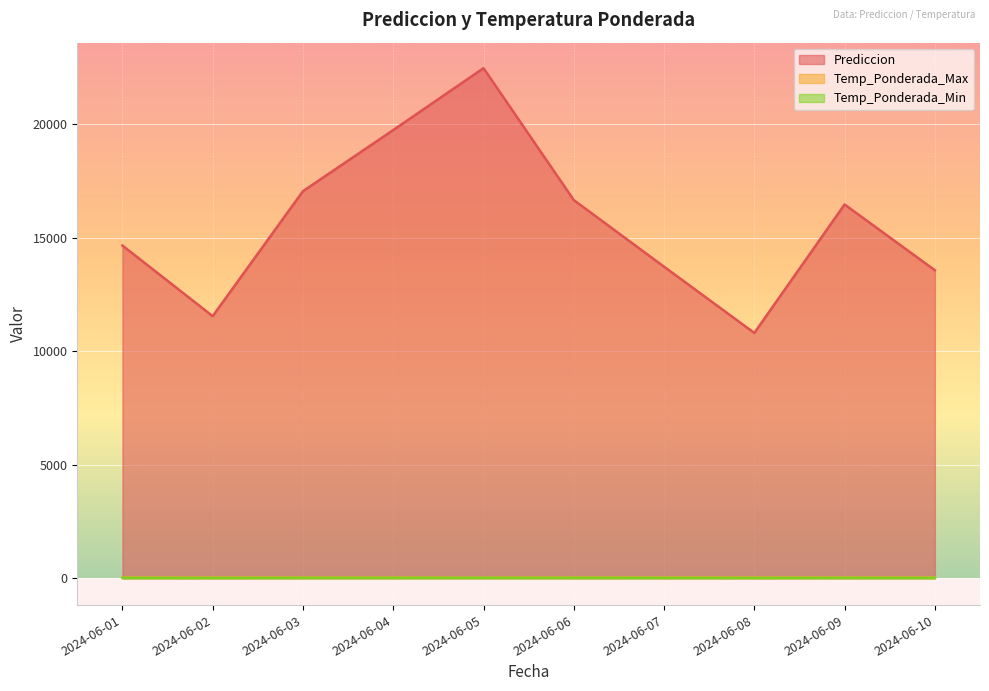

At how many categories does at least one series exceed 4936?

10